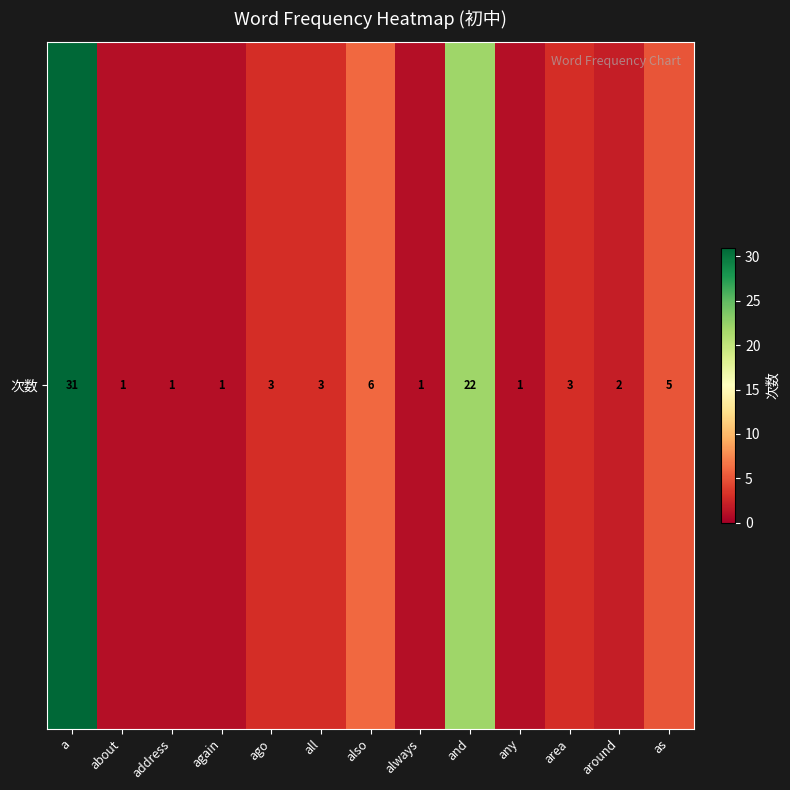

Count the number of categories in the chart.

13